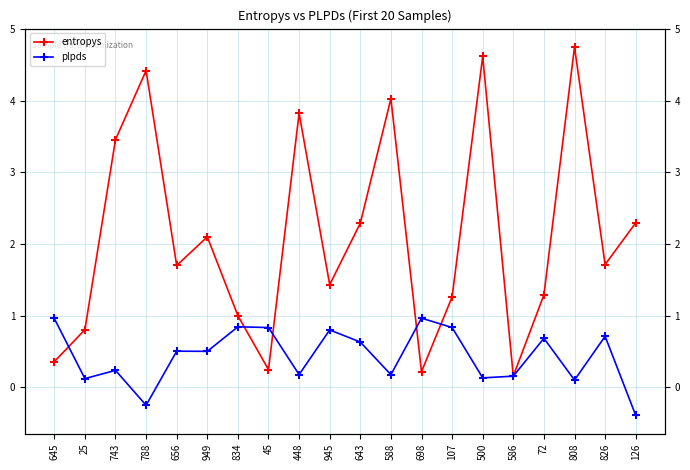

Does the chart display data point markers on the line(s)?

Yes